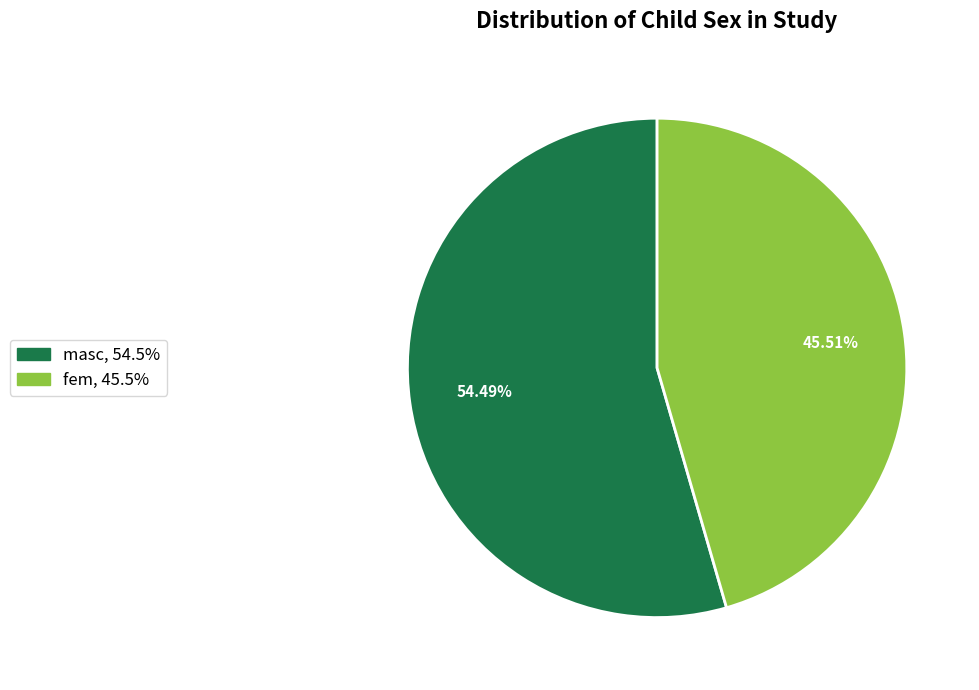

Approximately how many times larger is the value at fem compared to masc?

0.8